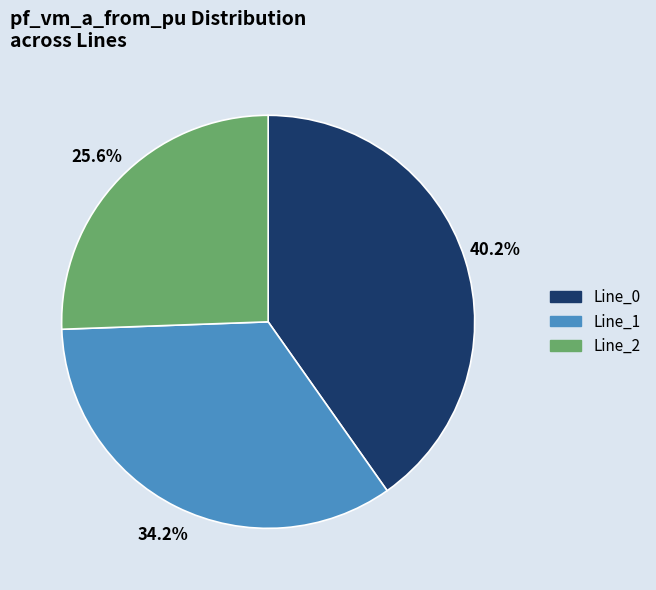

To the nearest percent, what is the combined percentage of Line_0 and Line_2?

66%